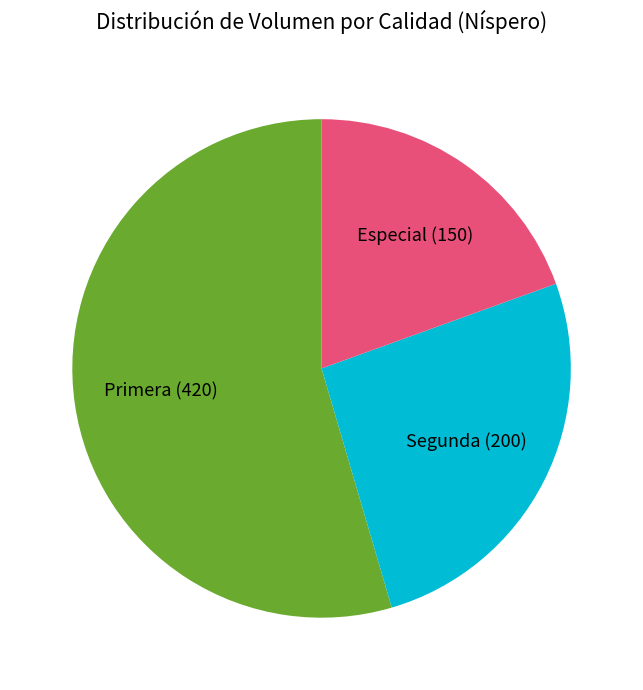

Is the sum of Segunda (200) and Especial (150) greater than half?

No